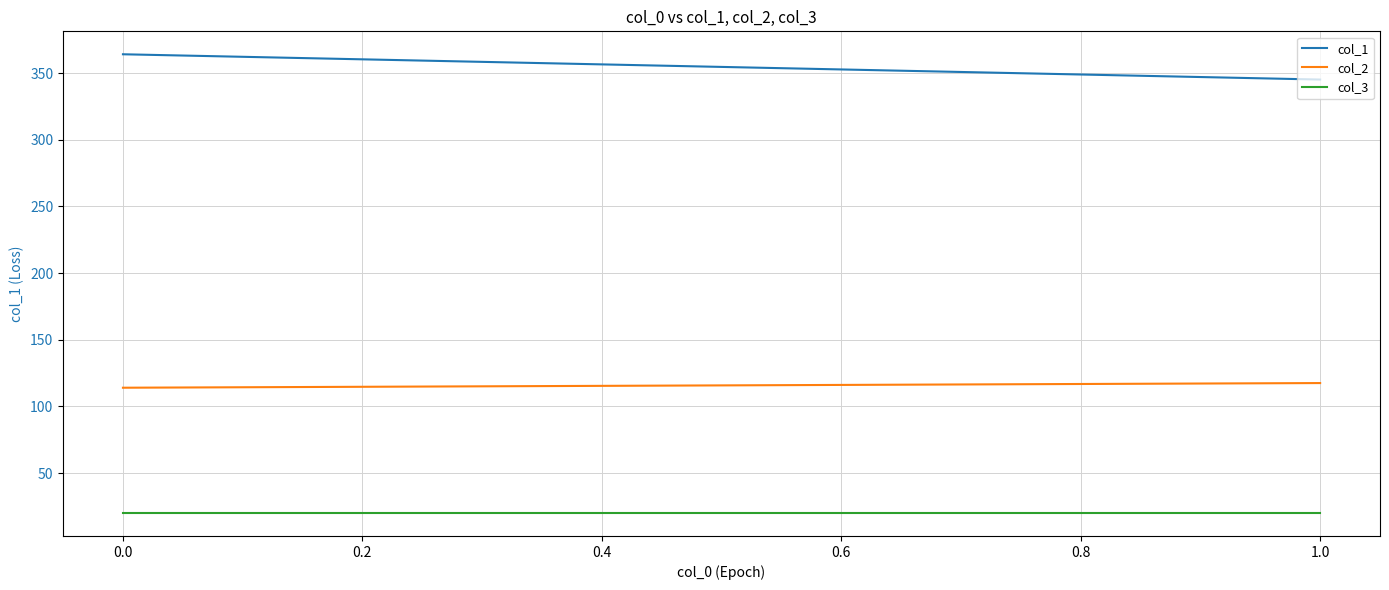

True or false: col_3 has a value of 4.7 at 0.0.

False